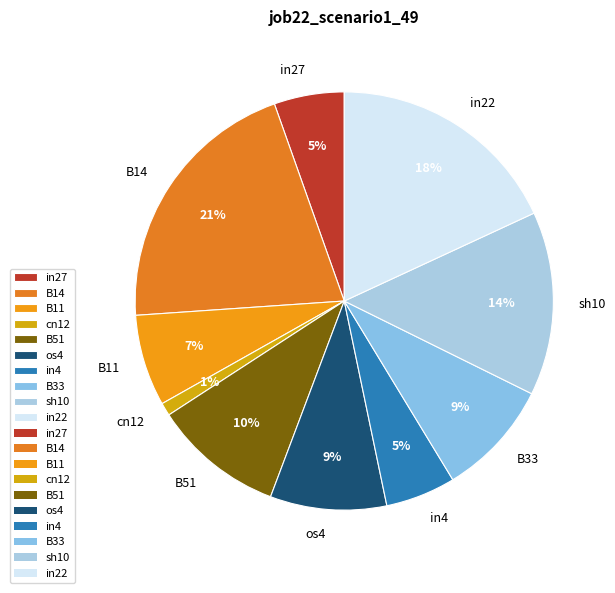

To the nearest percent, what is the difference between the largest and smallest slice percentages?

20%